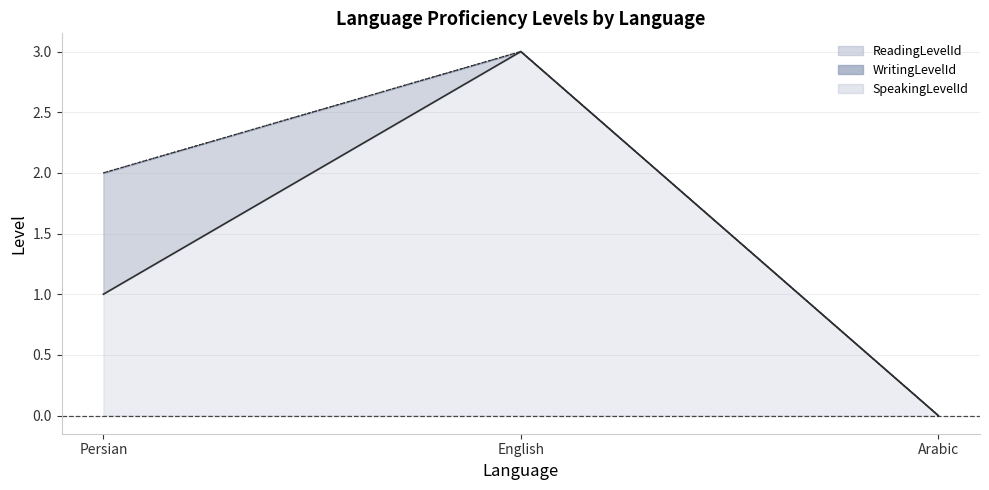

Is the value of ReadingLevelId_line at Arabic greater than the value of WritingLevelId_line at Persian?

No